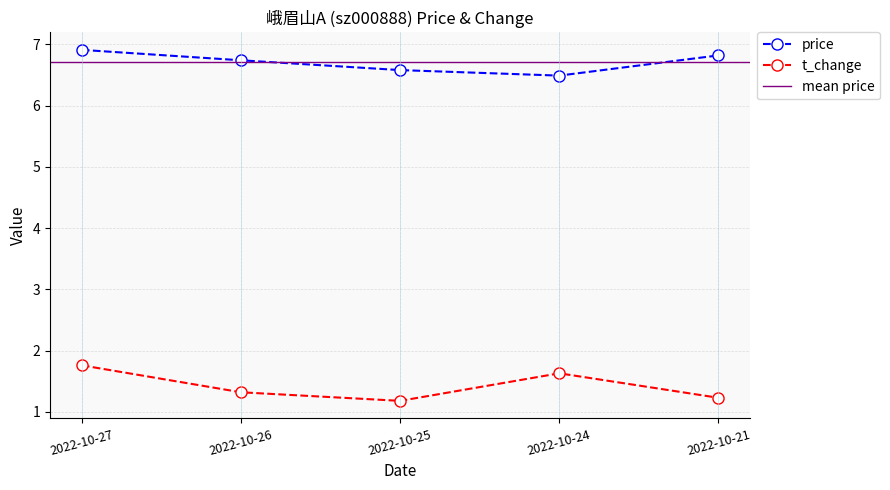

What is the lowest value of the t_change series?

1.2